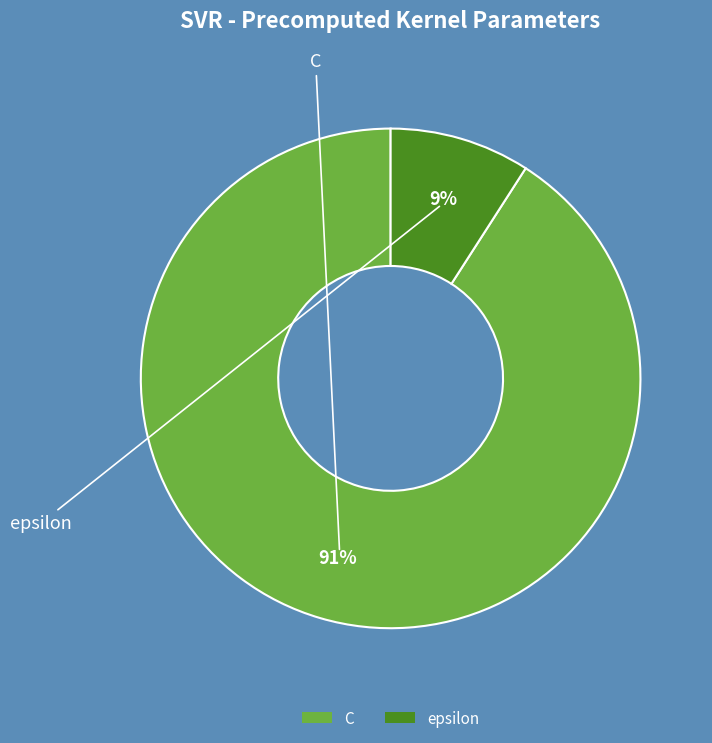

Is it true that epsilon is 9% of the pie?

True